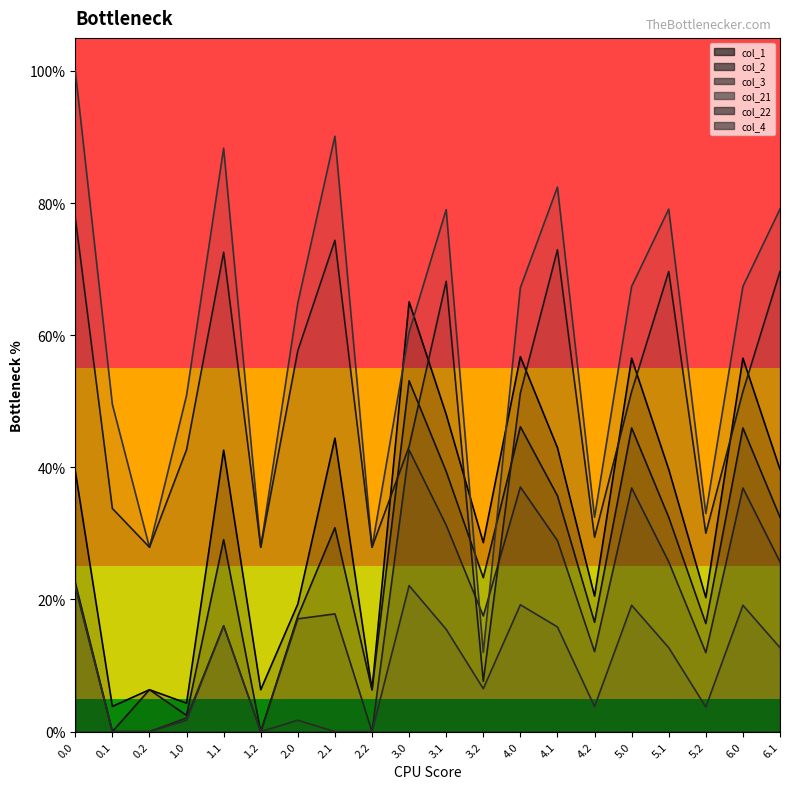

True or false: col_4 line and col_22 line intersect in this chart.

False